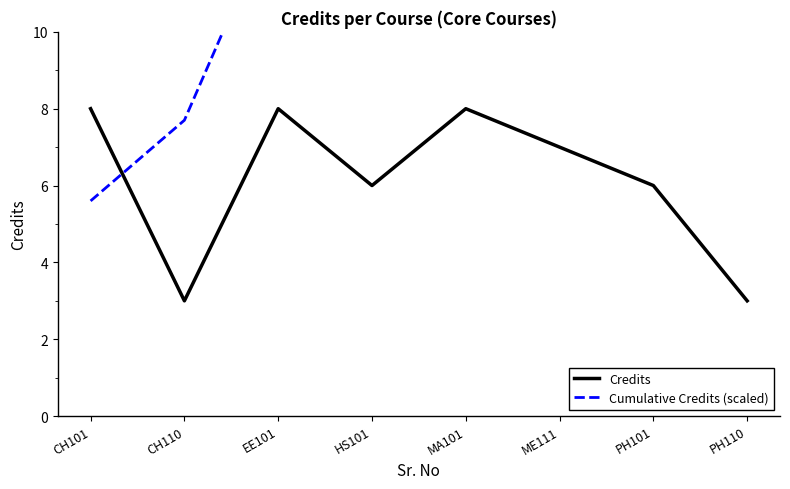

What is the difference between the highest and lowest values at CH110?

4.7